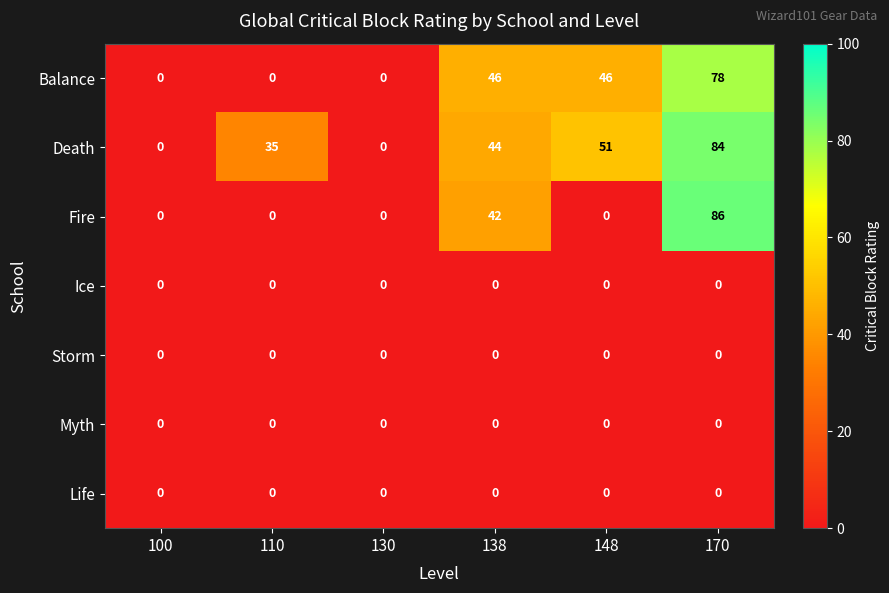

What is the total value across all series at 110?

35